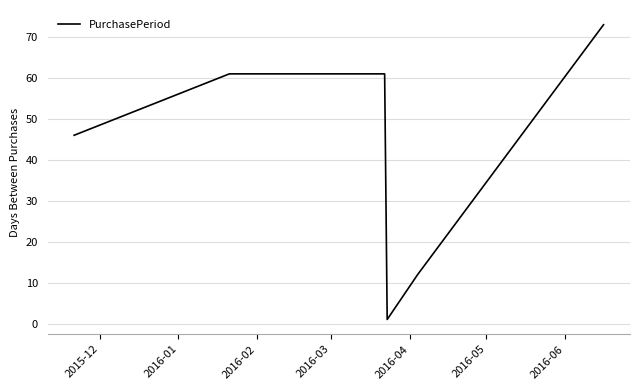

Count the values in the range 12 to 61.

4